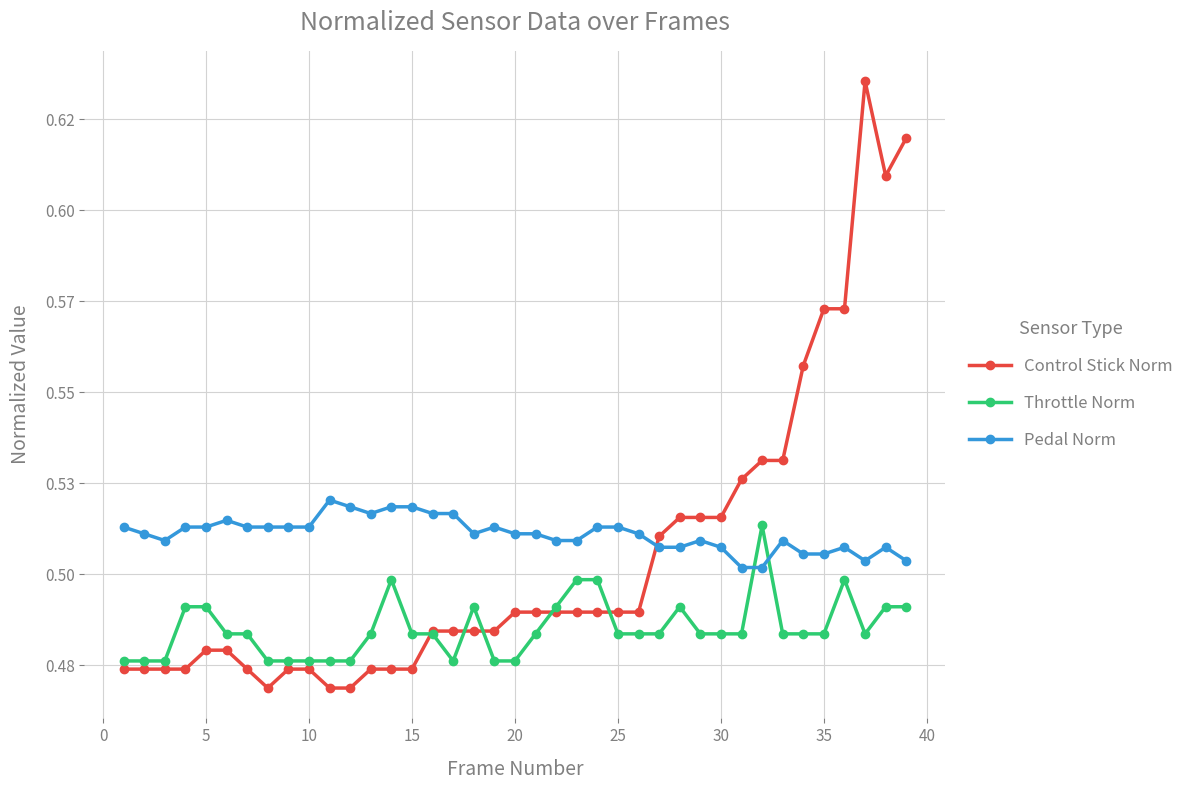

How many times do Control Stick Norm and Throttle Norm cross each other?

5